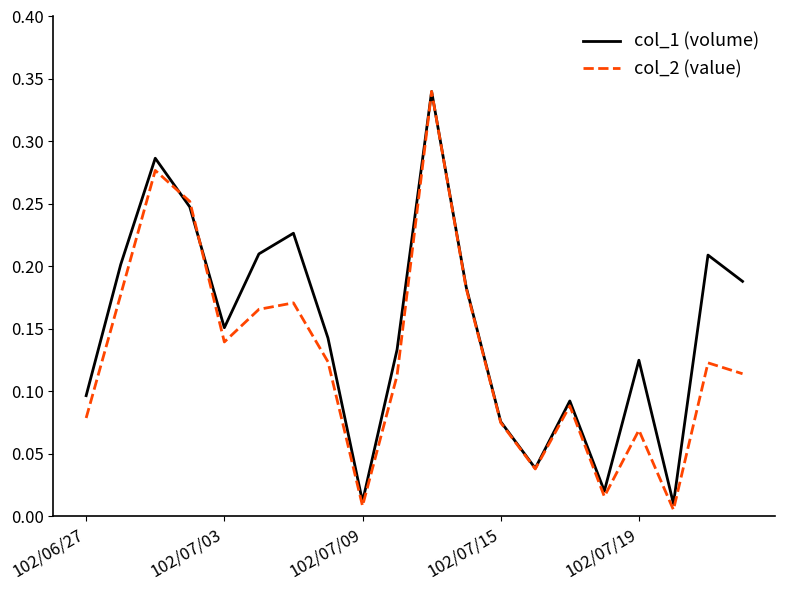

Rank the series by their average value, from lowest to highest.

col_2 (value), col_1 (volume)